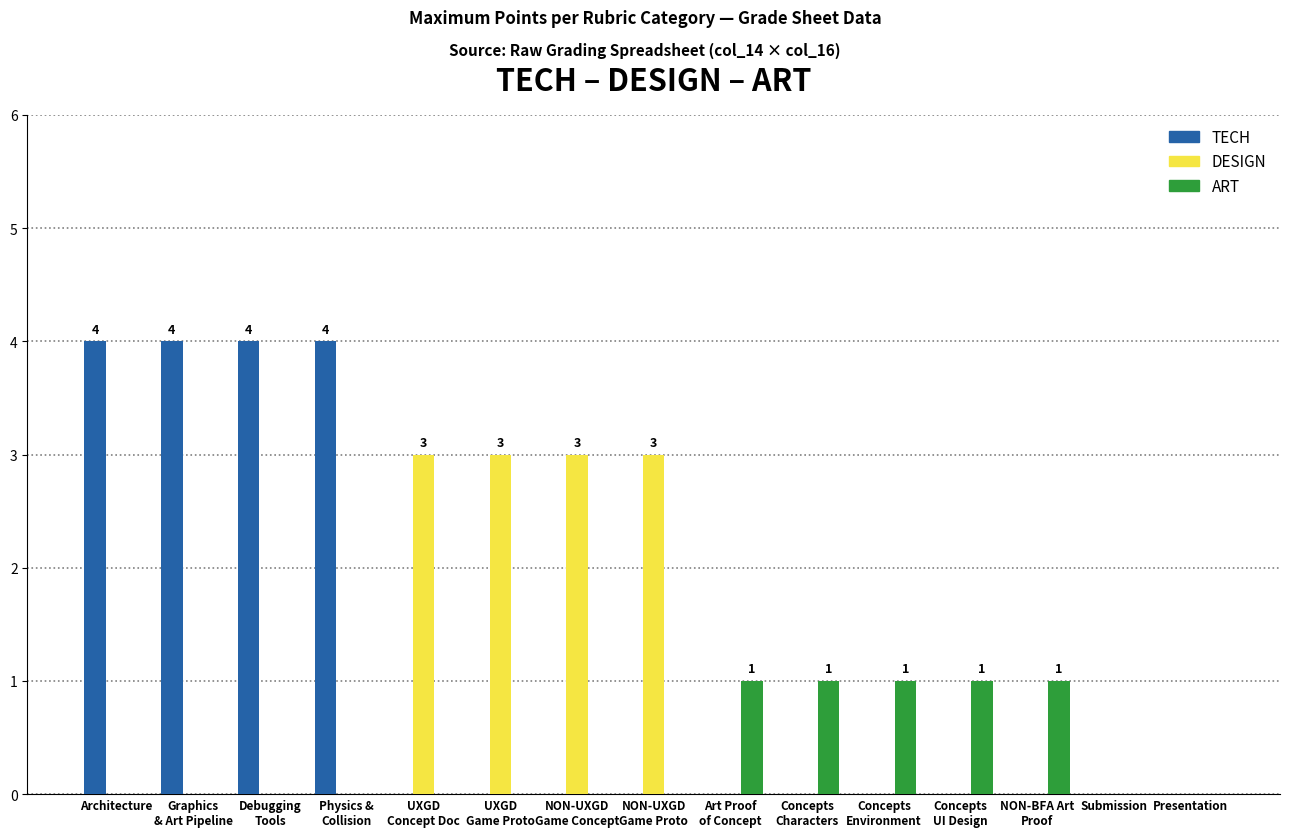

The DESIGN series shows -2 at Presentation. True or false?

False